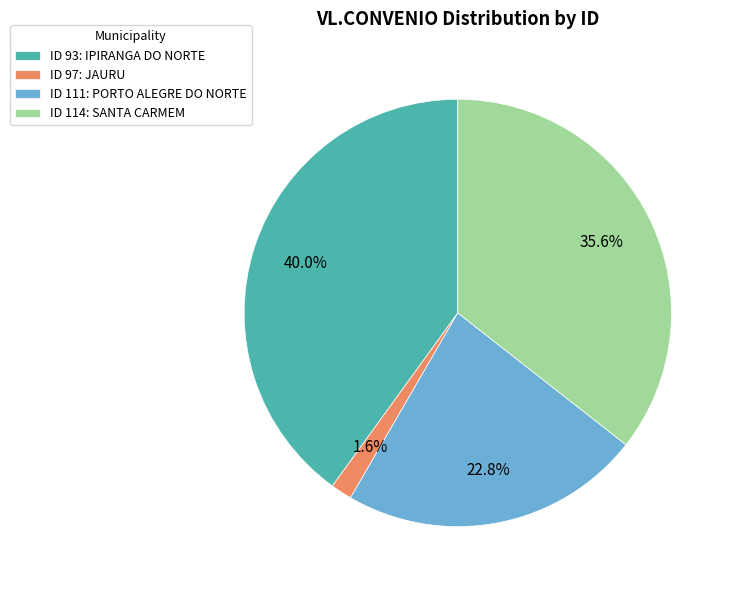

Count the number of slices in the pie.

4